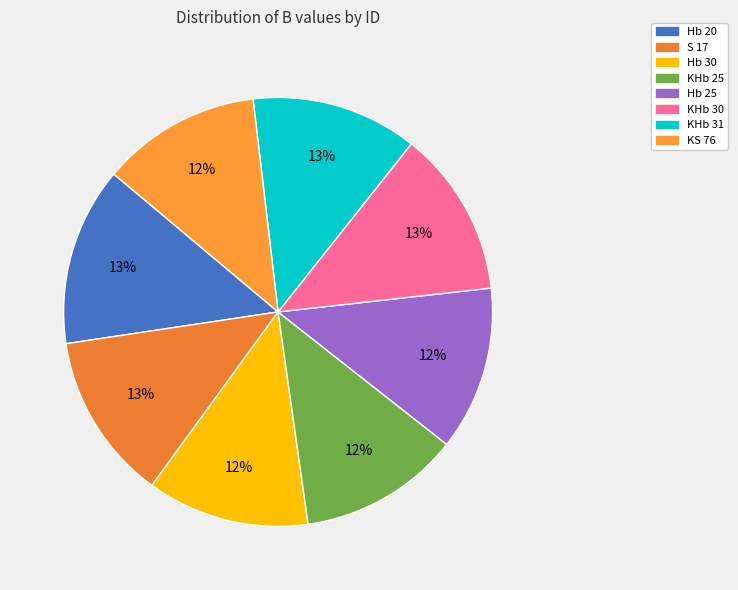

Count the number of slices in the pie.

8